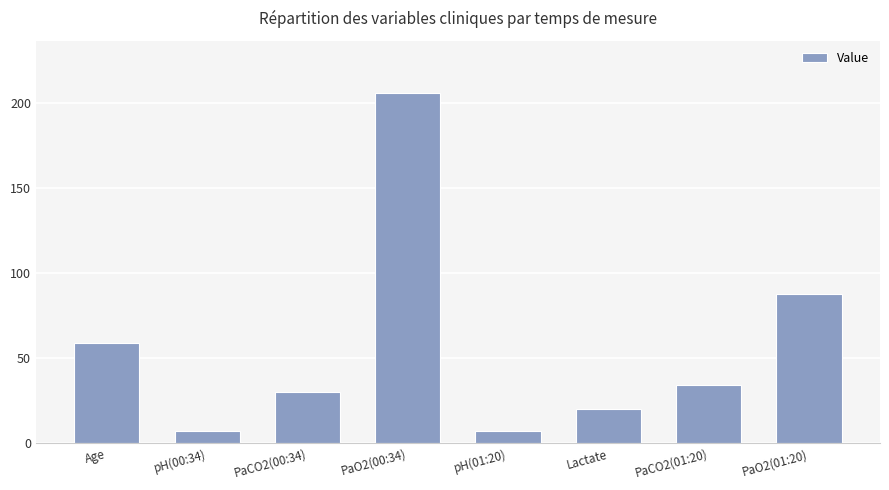

Reading right to left, list all the values displayed in this chart.

PaO2(01:20)=88.0	PaCO2(01:20)=34.0	Lactate=20.0	pH(01:20)=7.3	PaO2(00:34)=206.0	PaCO2(00:34)=30.0	pH(00:34)=7.3	Age=59.0